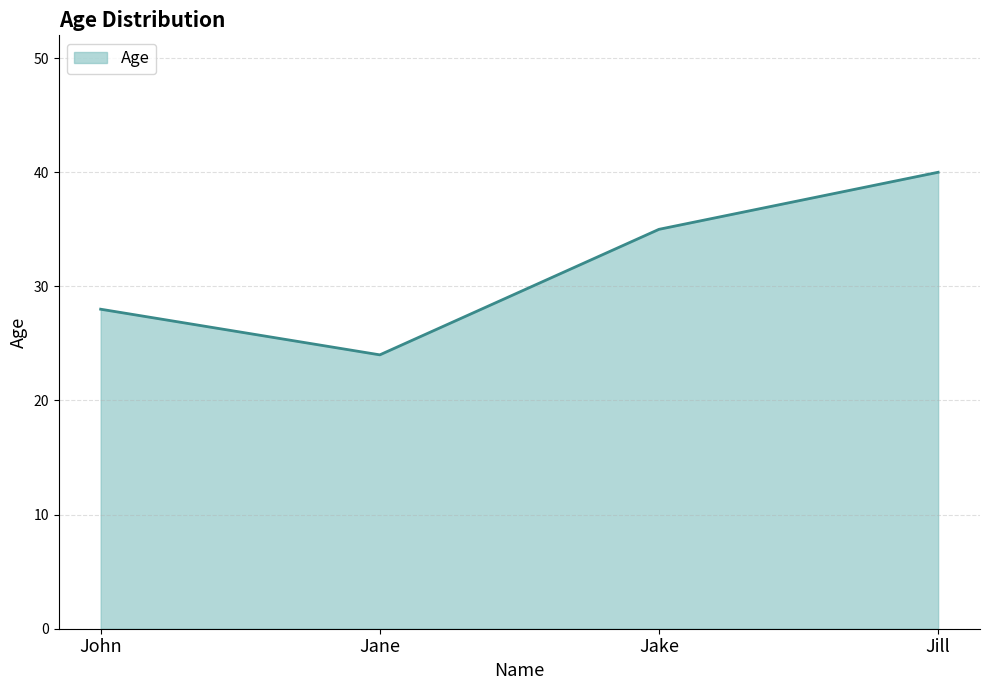

What is the difference between the maximum and second lowest values?

12